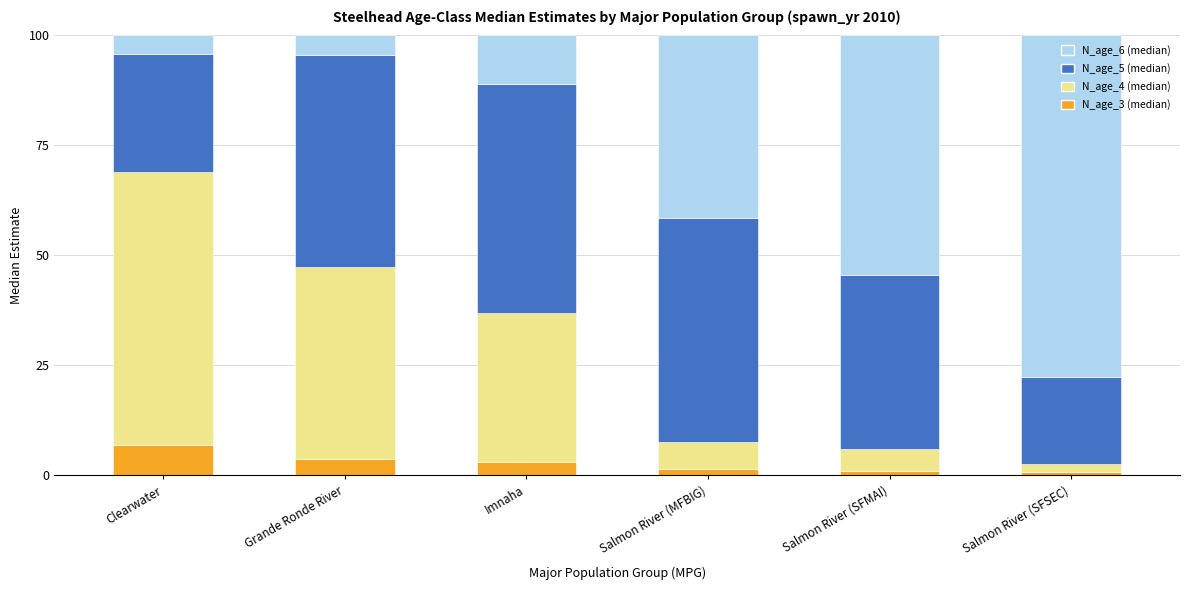

What is the sum of all N_age_3 (median) values?

17.0